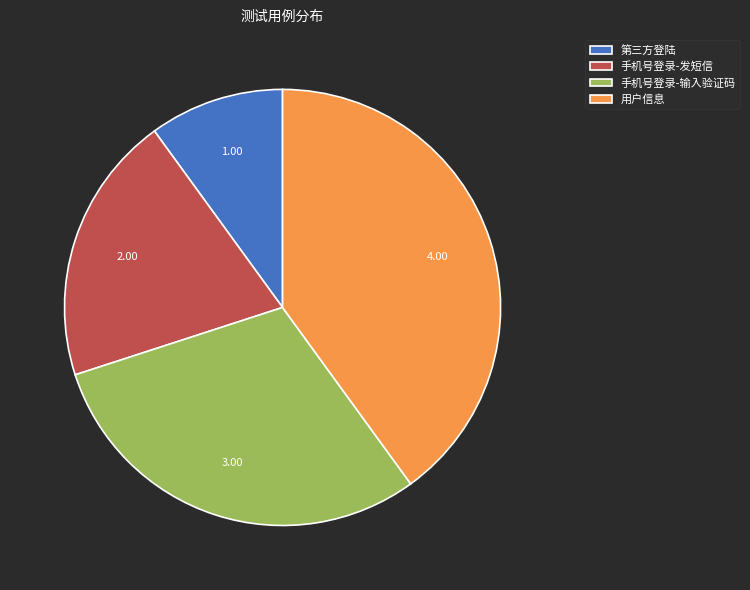

Which has a higher value, 手机号登录-输入验证码 or 手机号登录-发短信?

手机号登录-输入验证码